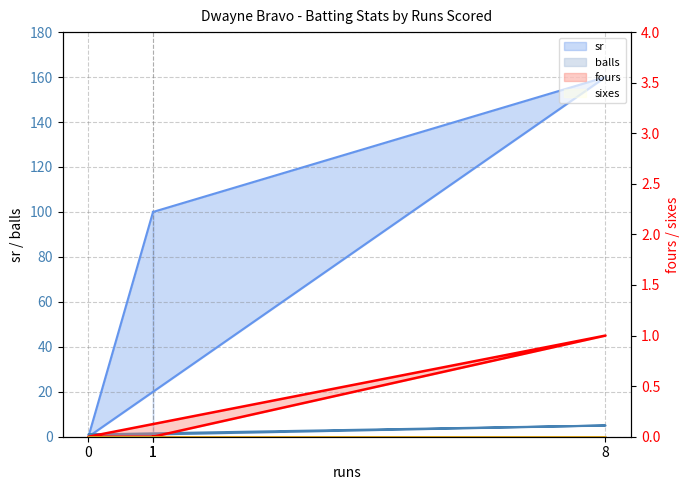

Is the value of sr at 8 greater than the value of balls at 1?

Yes